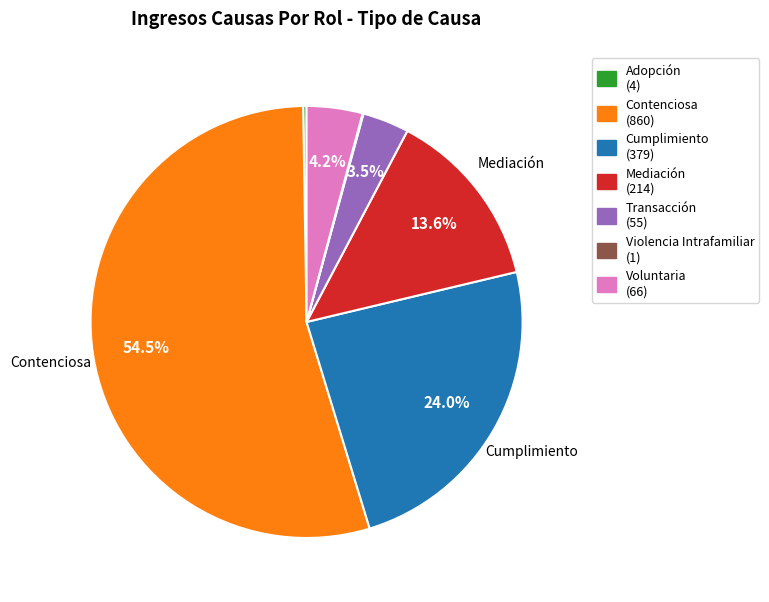

Is there any slice that represents more than half of the pie?

Yes